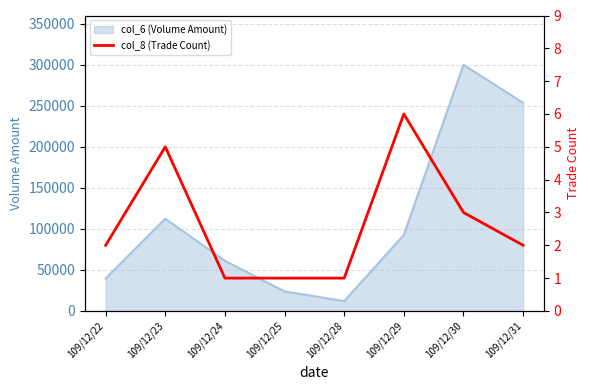

List the labels in order of col_6 (Volume Amount) value, largest first.

109/12/30, 109/12/31, 109/12/23, 109/12/29, 109/12/24, 109/12/22, 109/12/25, 109/12/28